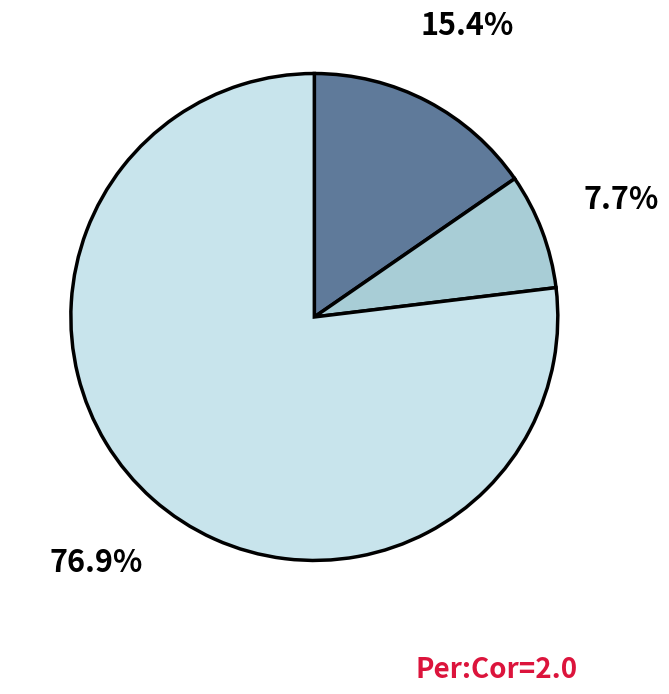

To the nearest percent, what is the average slice percentage?

33%